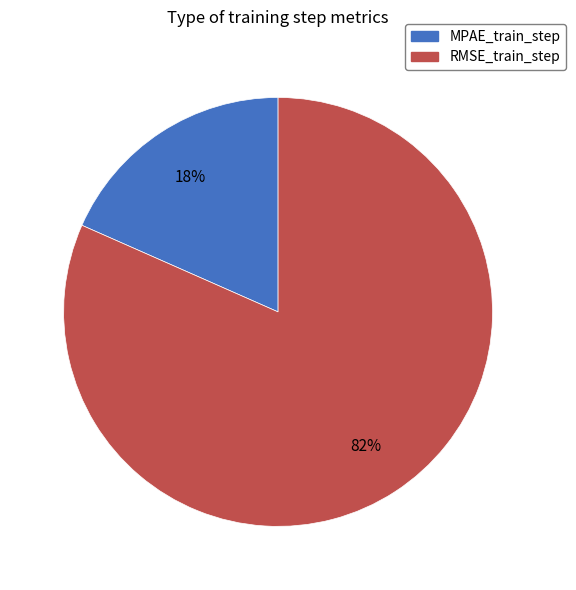

The RMSE_train_step slice represents 82% of the pie. True or false?

True